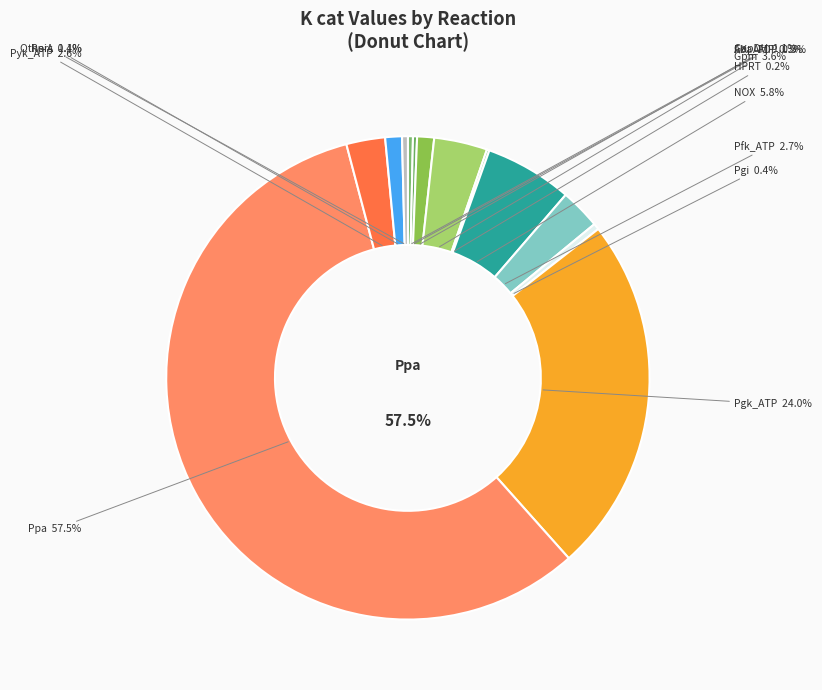

What percentage is NOT represented by Pfk_GTP?

100.0%